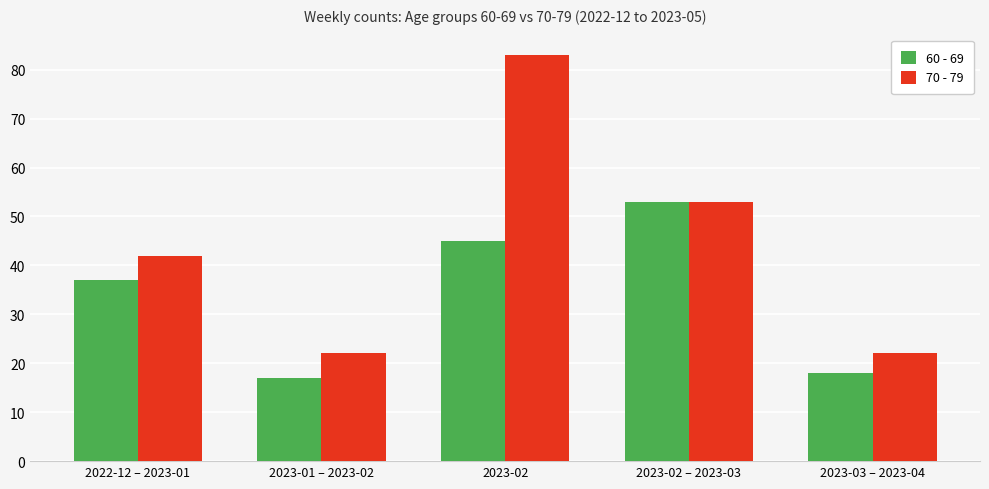

How many groups of bars are there?

5